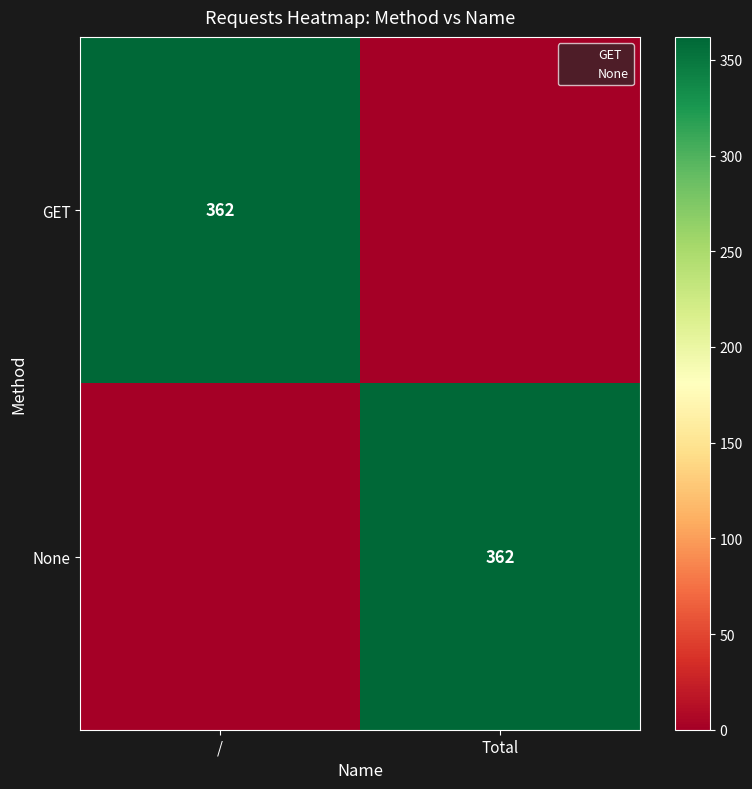

Rank the series at / from highest to lowest value.

GET, None